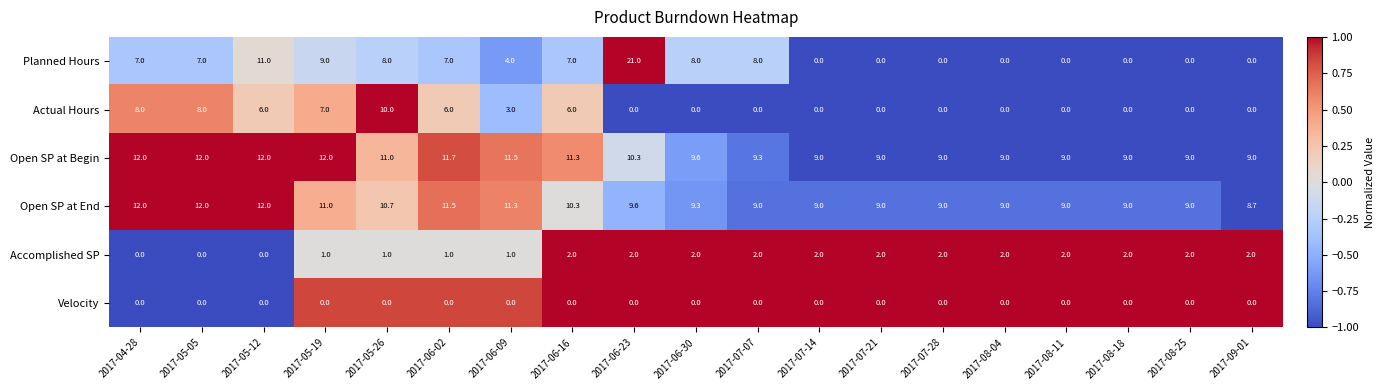

Is it true that Planned Hours equals 9.0 at 2017-05-19?

True